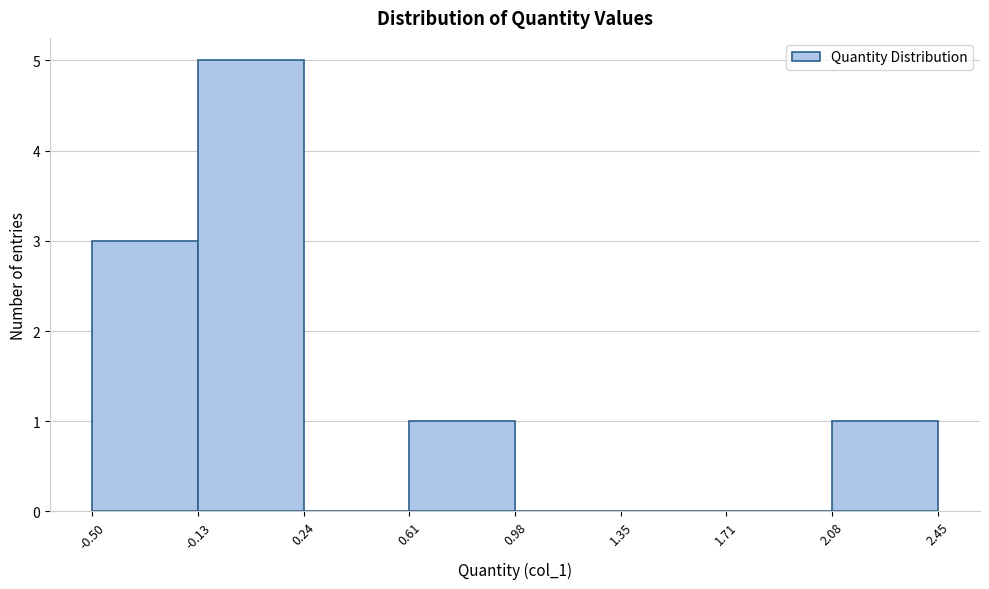

What is the height of the bar covering -0.13 to 0.24 on the x-axis? The values are not printed on the chart, so give them approximately, as read against the axis.

5